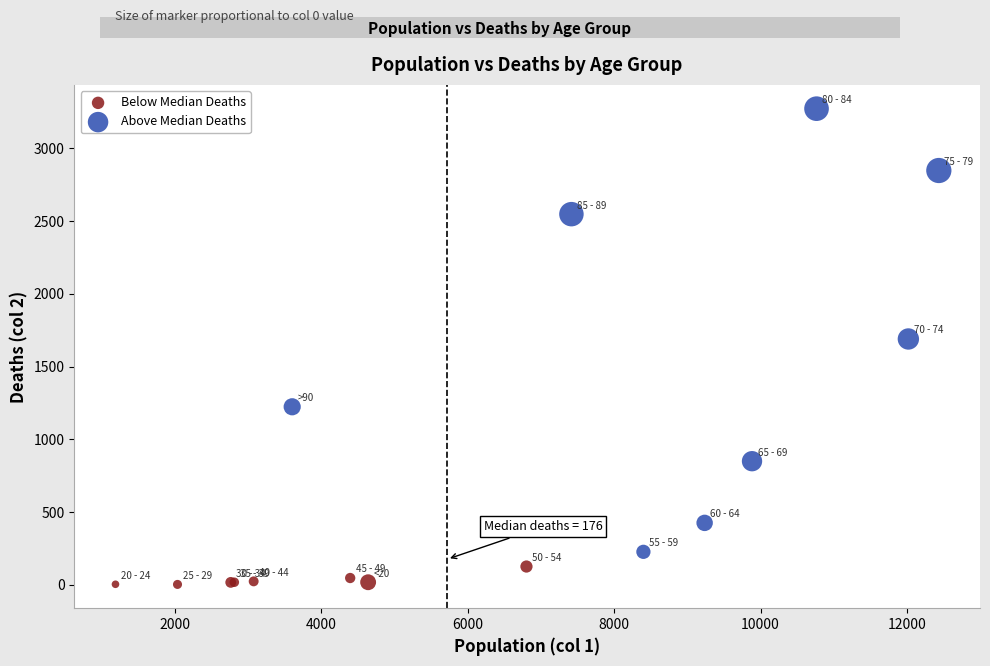

Which series reaches the minimum Y coordinate?

Below Median Deaths